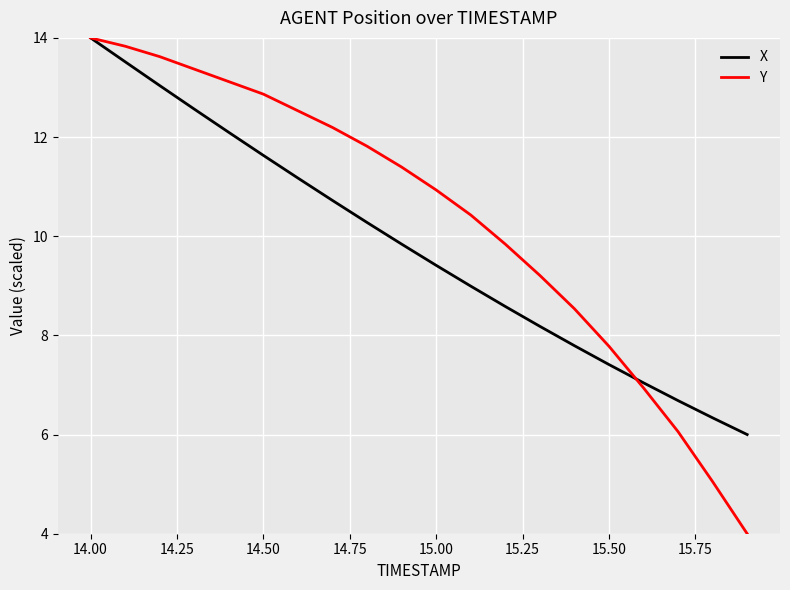

Which series has the largest total across all categories?

Y